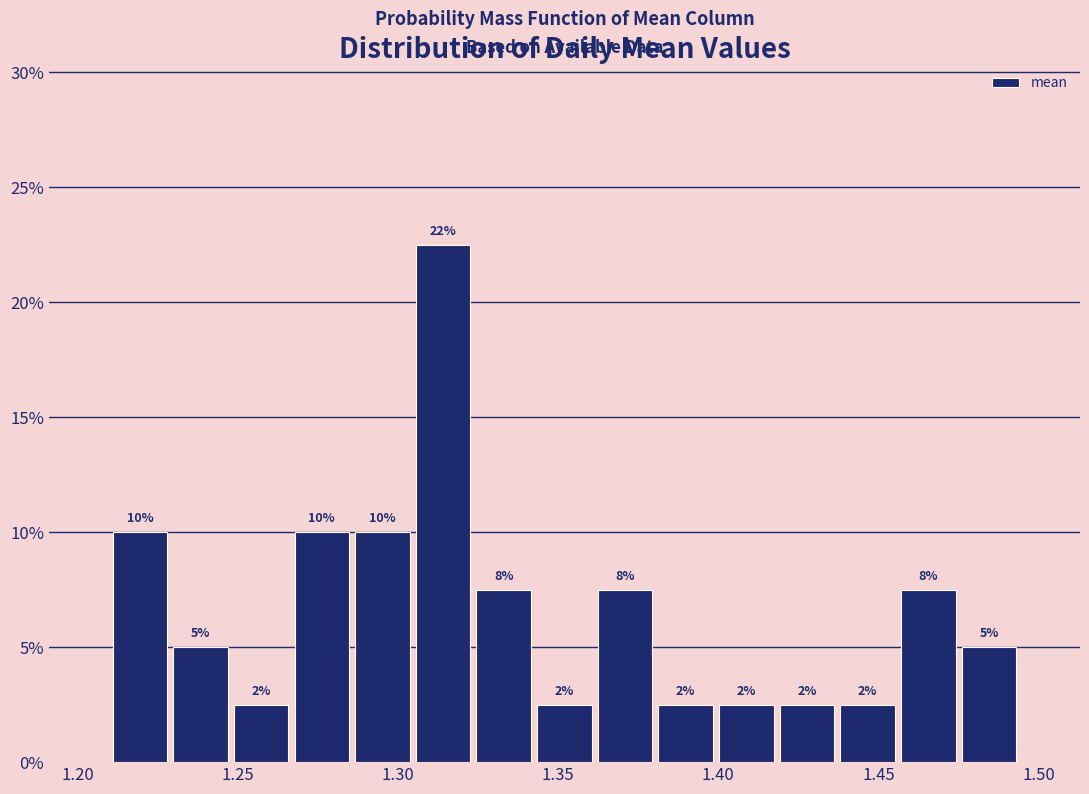

Around what value on the x-axis is the tallest bar? Give the approximate position of its centre, as read against the axis.

1.315